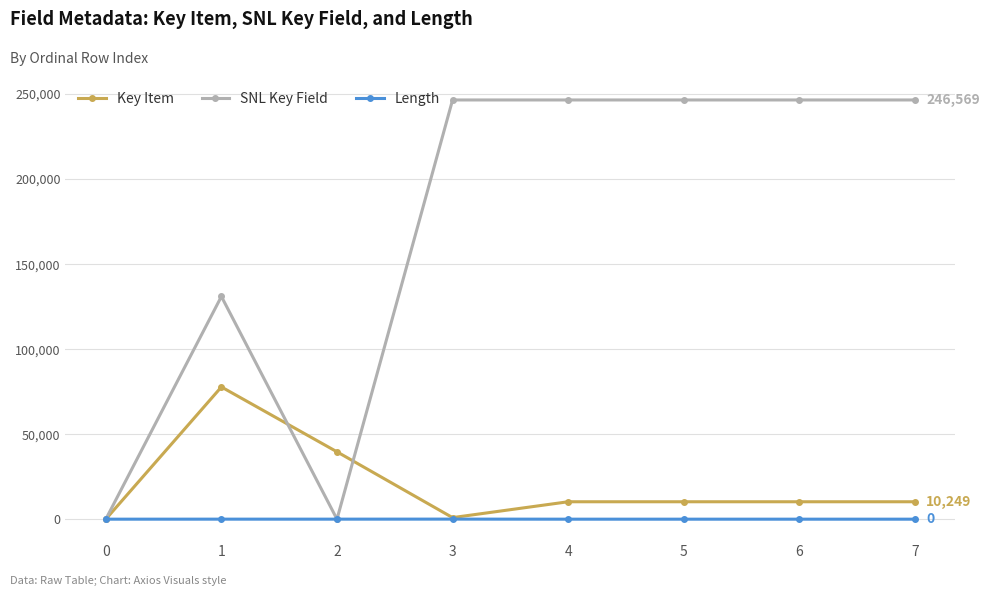

Between 0 and 5, which series saw the biggest shift?

SNL Key Field